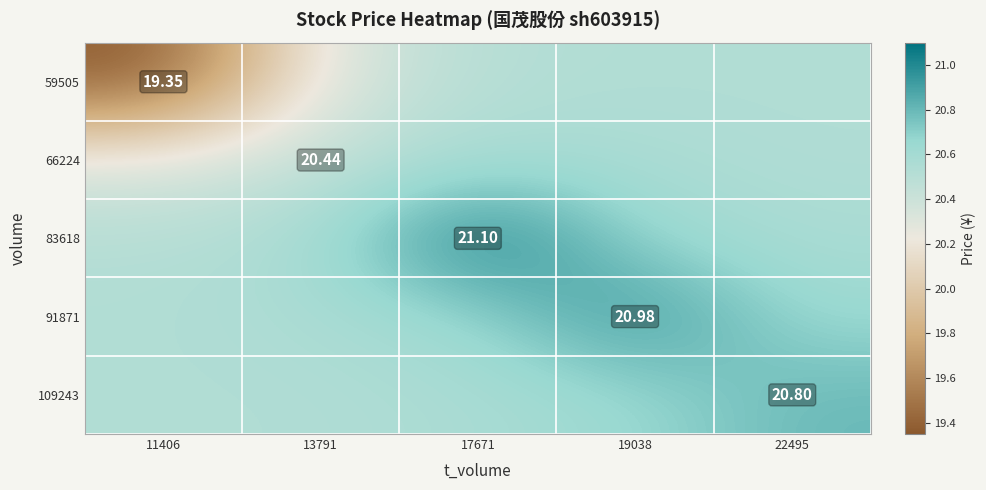

What is the smallest value displayed?

19.4